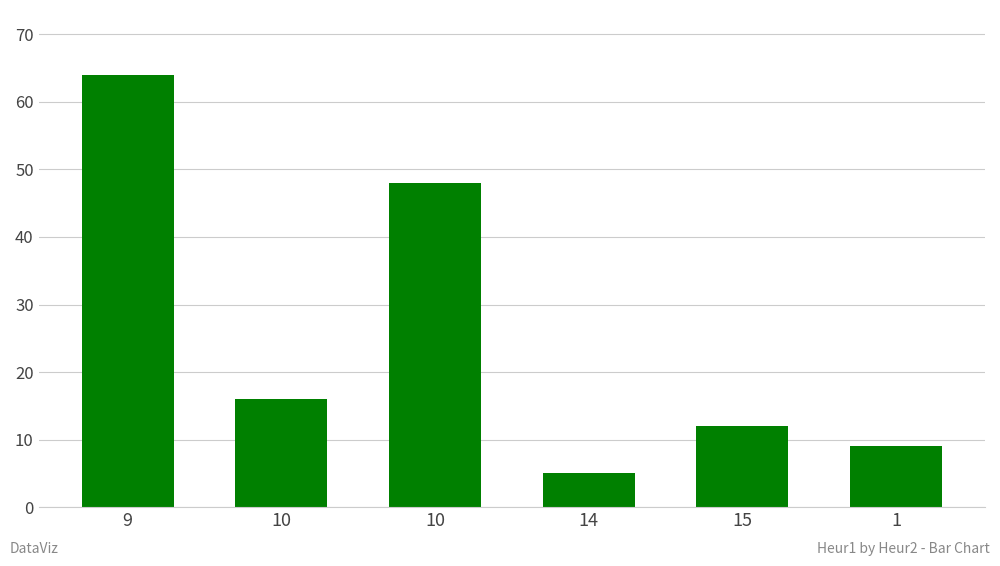

What is the difference between the maximum and second lowest values?

55